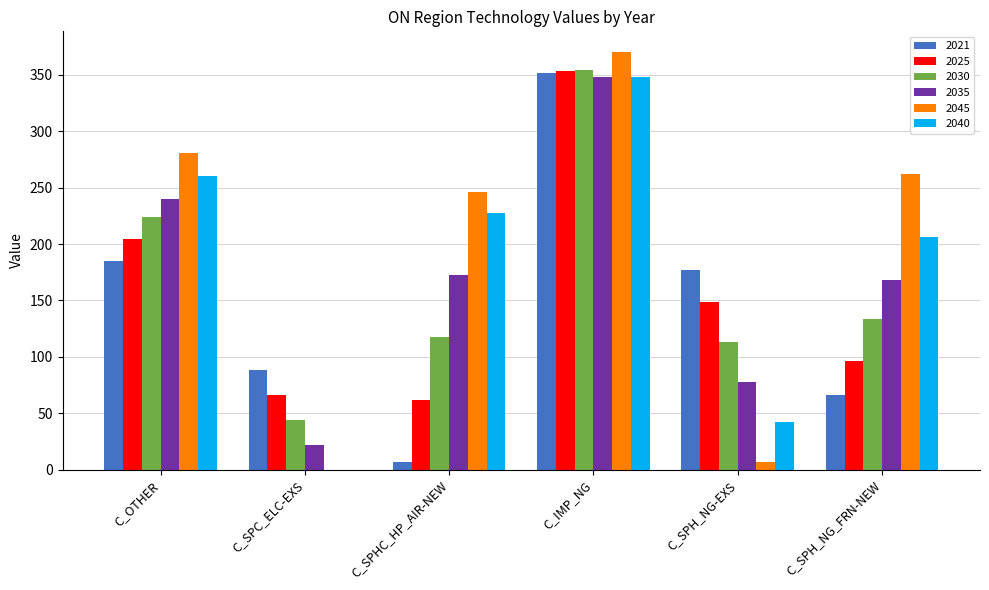

Is it true that 2045 equals 370.1 at C_IMP_NG?

True